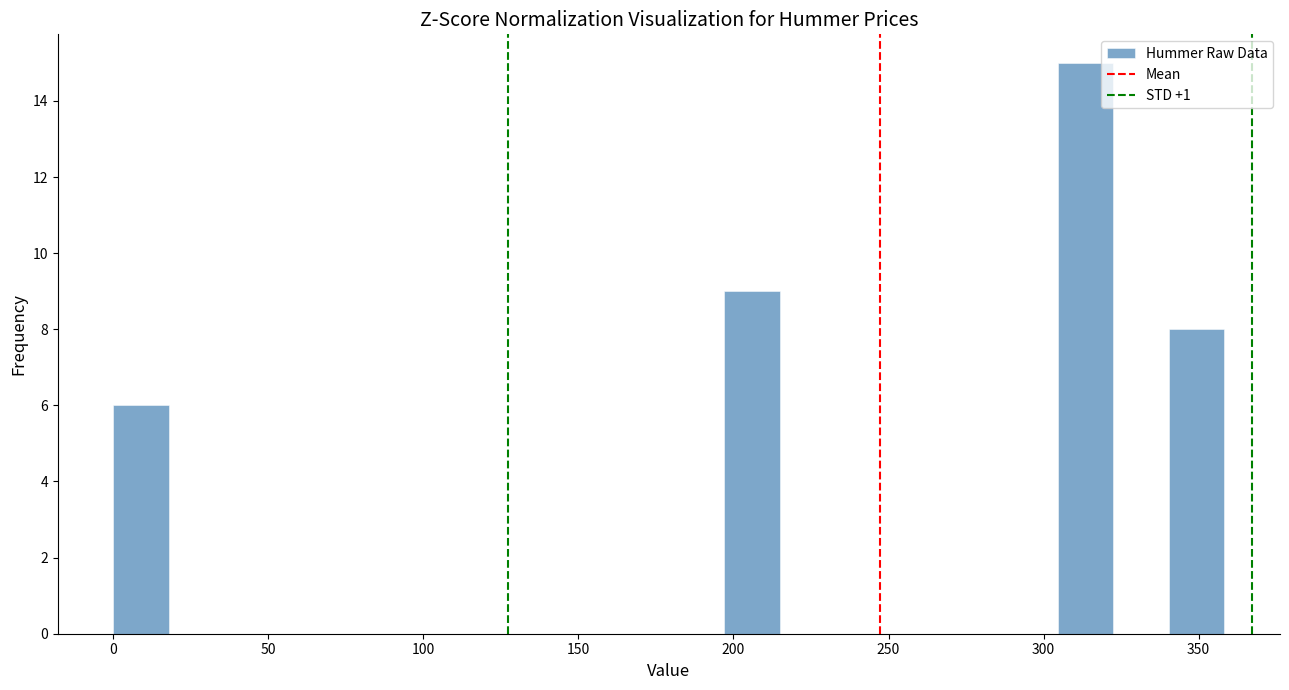

Read against the x-axis, roughly where is the centre of the tallest bar?

315